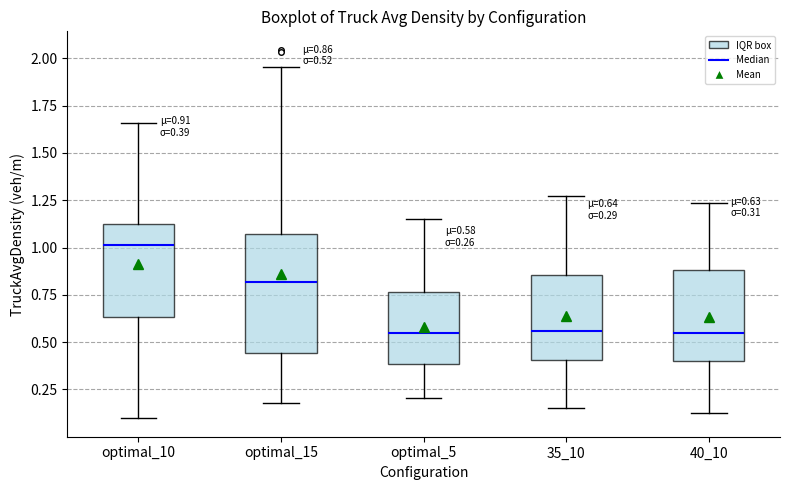

Which box has the highest median line?

optimal_10